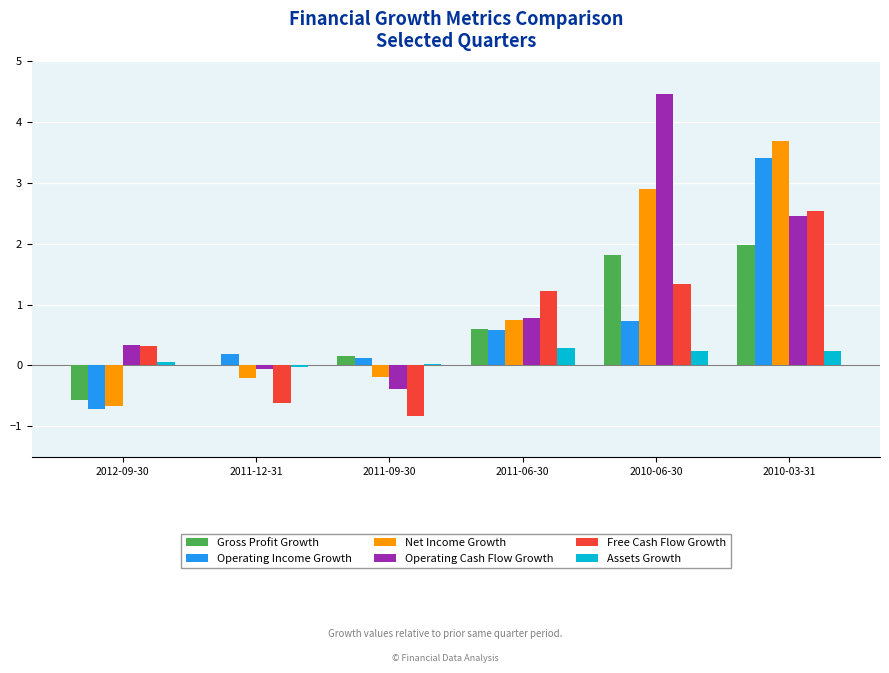

The Net Income Growth series shows 2.9 at 2010-06-30. True or false?

True